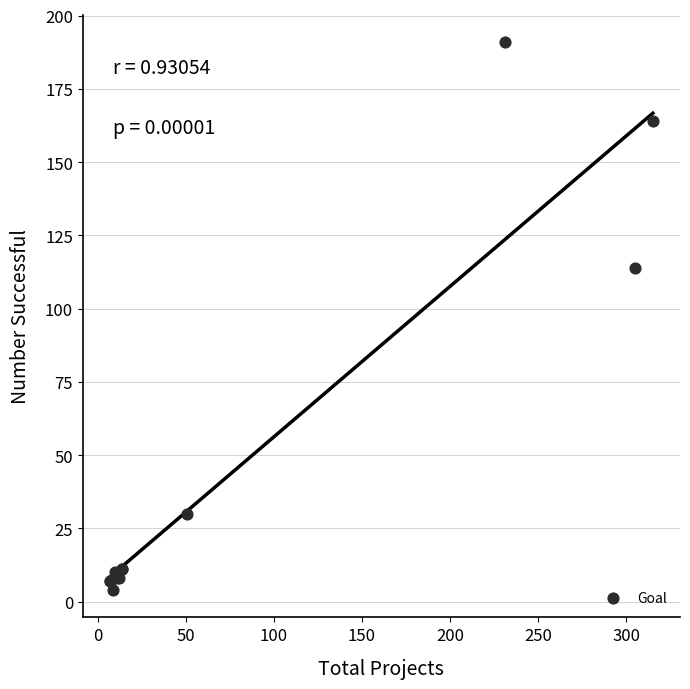

What Y value in the scatter plot is closest to 97?

114